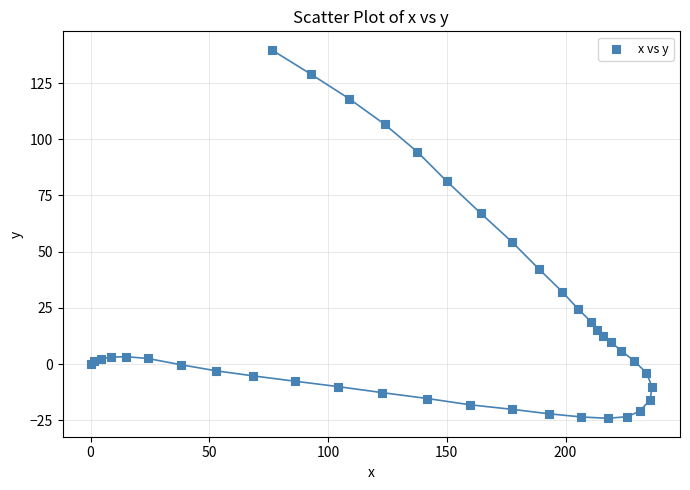

What Y value in the scatter plot is closest to 57?

54.3